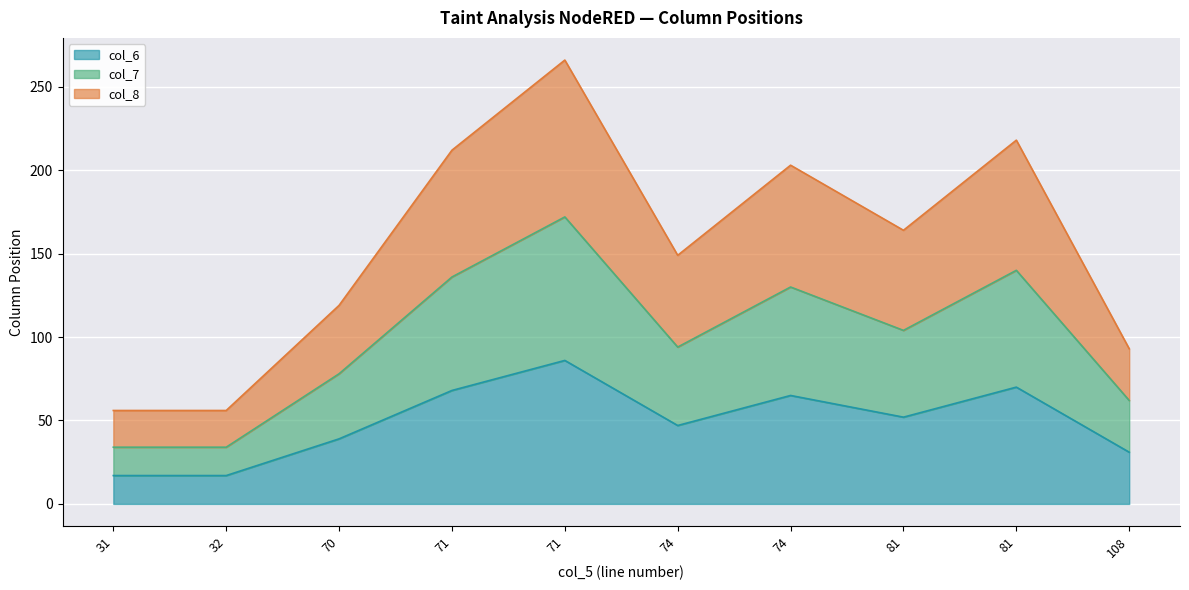

Where is the first local maximum for col_8?

71